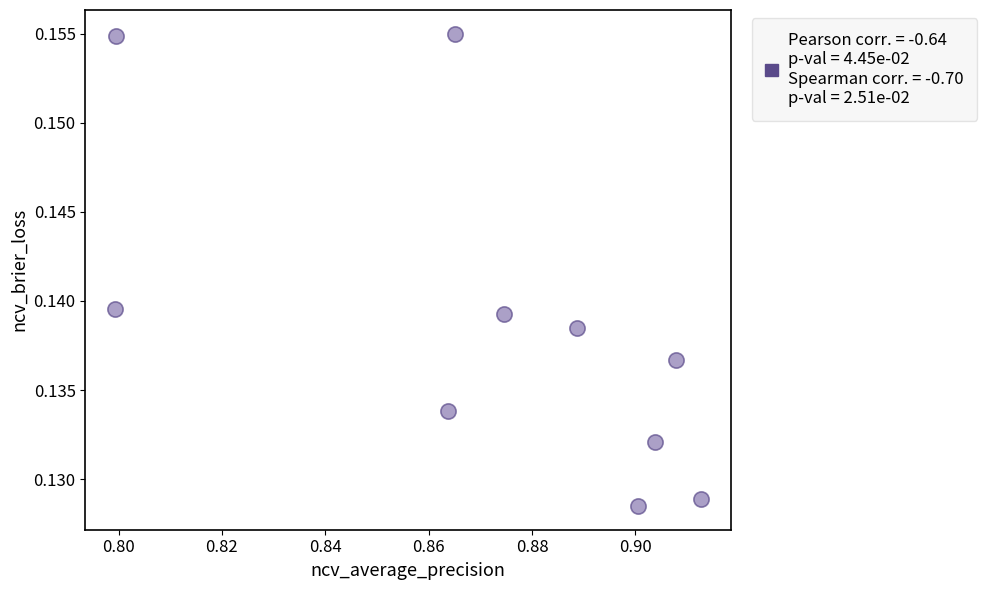

What is the average X value?

0.9